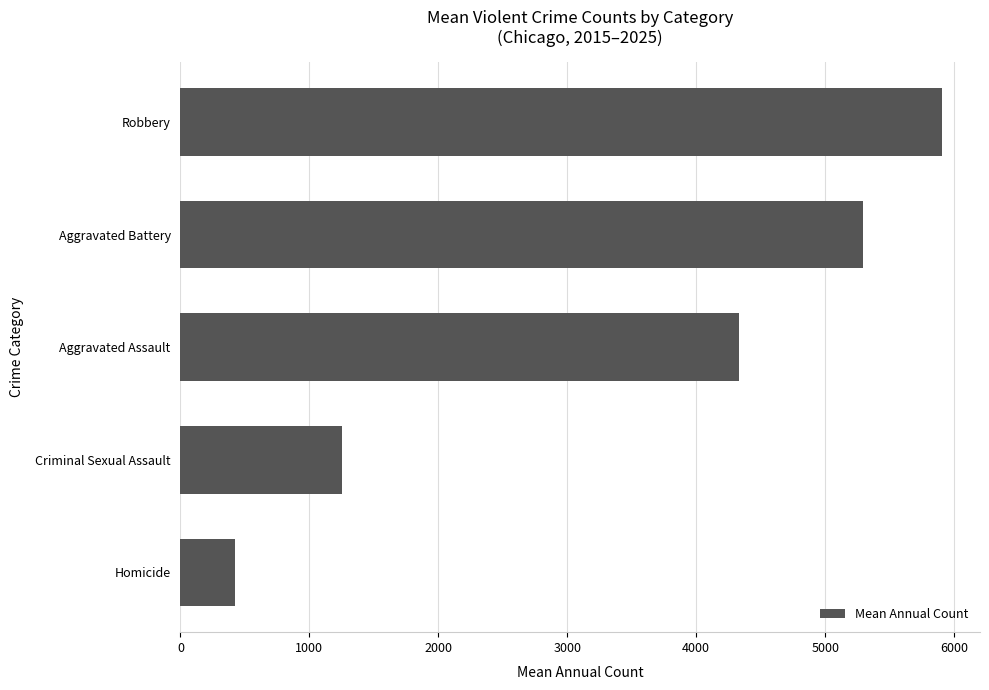

What is the maximum value shown in the chart?

5905.5